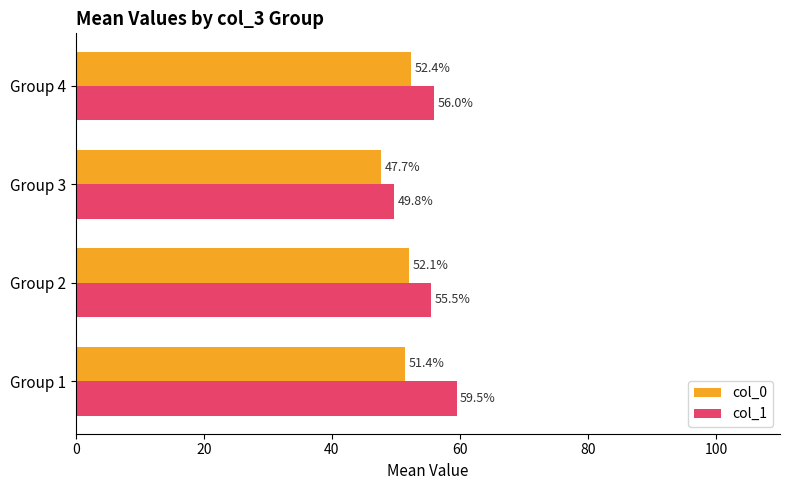

What is the minimum value for col_1?

49.8